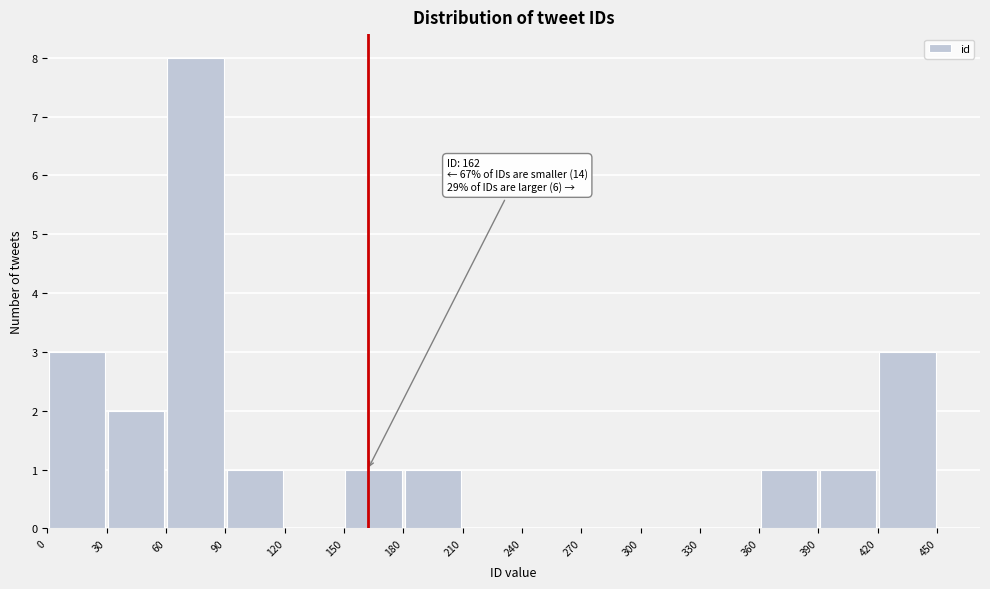

Over which range of the x-axis is the bar tallest?

60 to 90